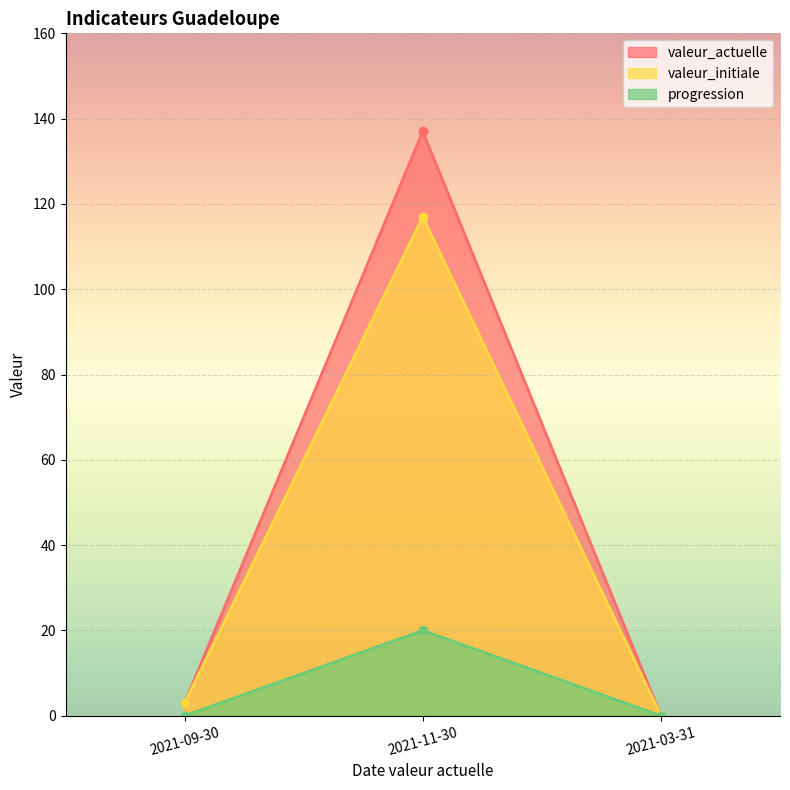

What is the sum of the valeur_initiale values at 2021-09-30 and 2021-03-31?

3